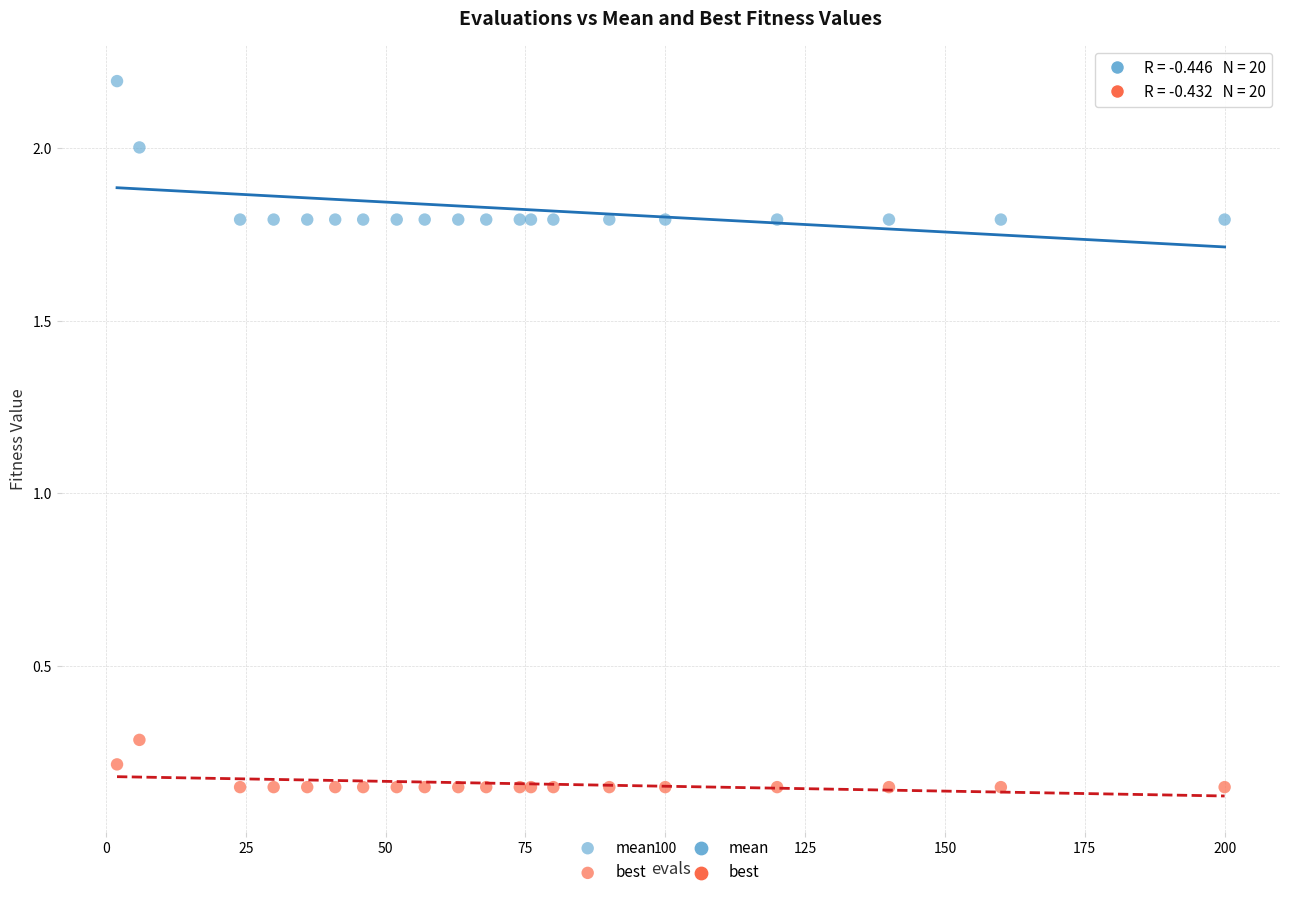

Across all series, what Y value is closest to 1?

0.3